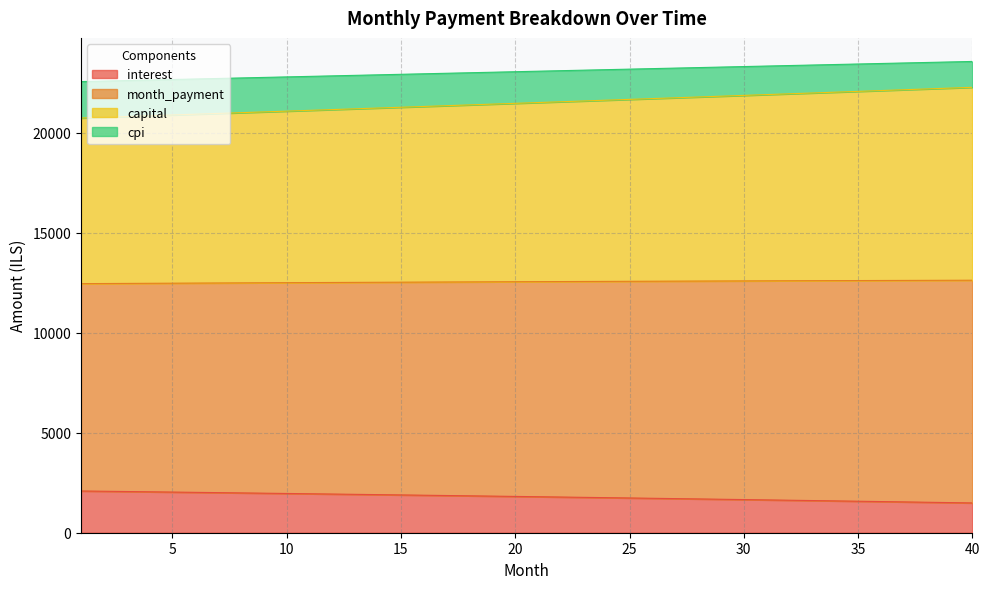

What is the maximum value for interest?

2087.2